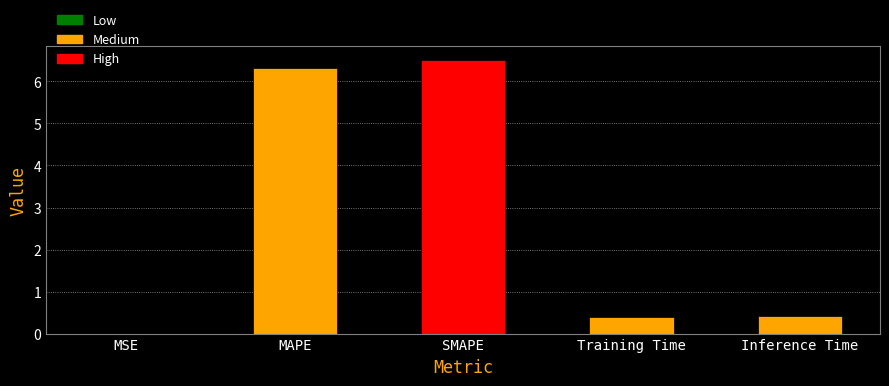

True or false: the data shows 2.5 at SMAPE.

False